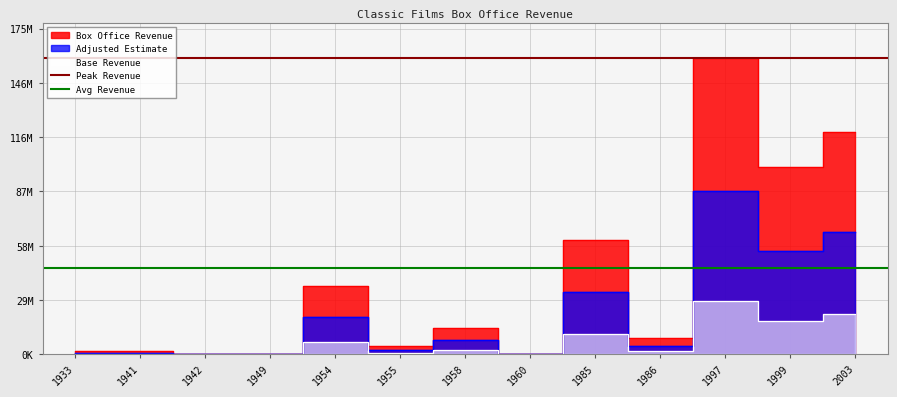

Which series has the largest total across all categories?

Peak Revenue